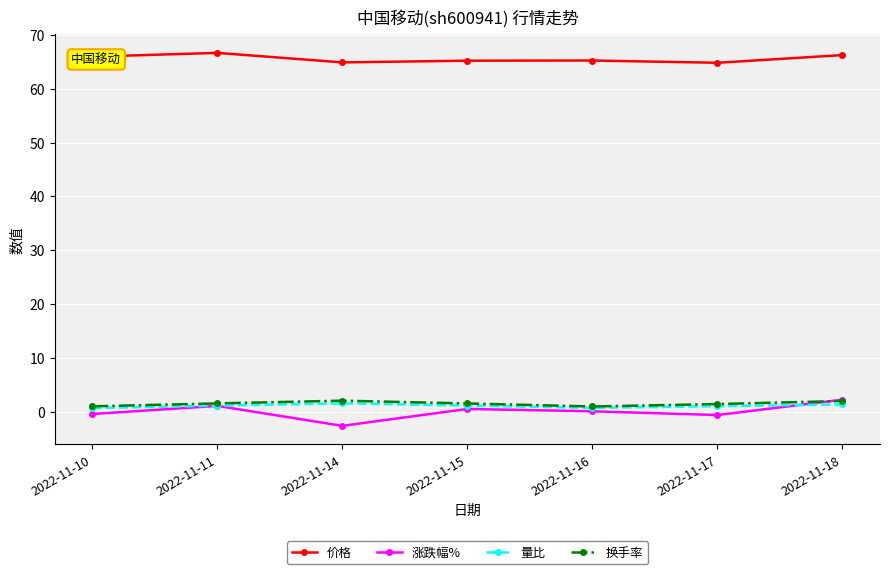

Which series has the largest range (max minus min)?

涨跌幅%